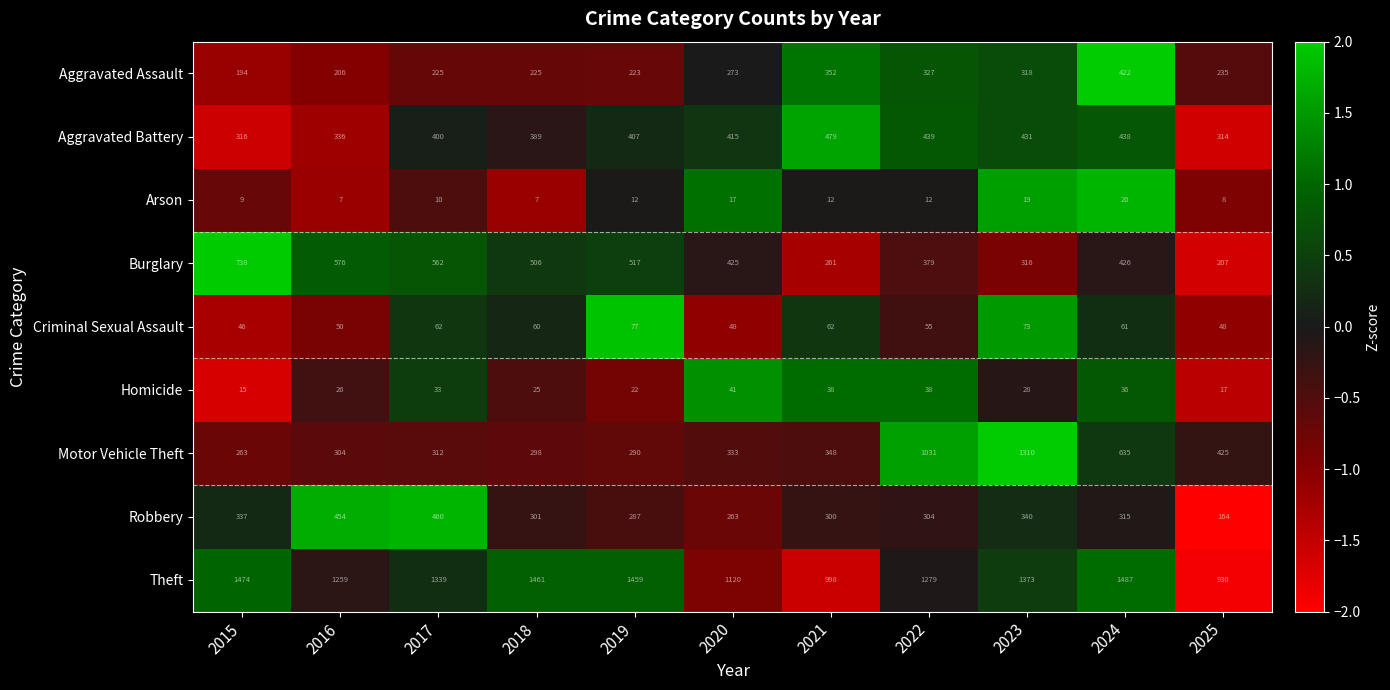

What is the difference between the maximum and minimum values in the Theft series?

557